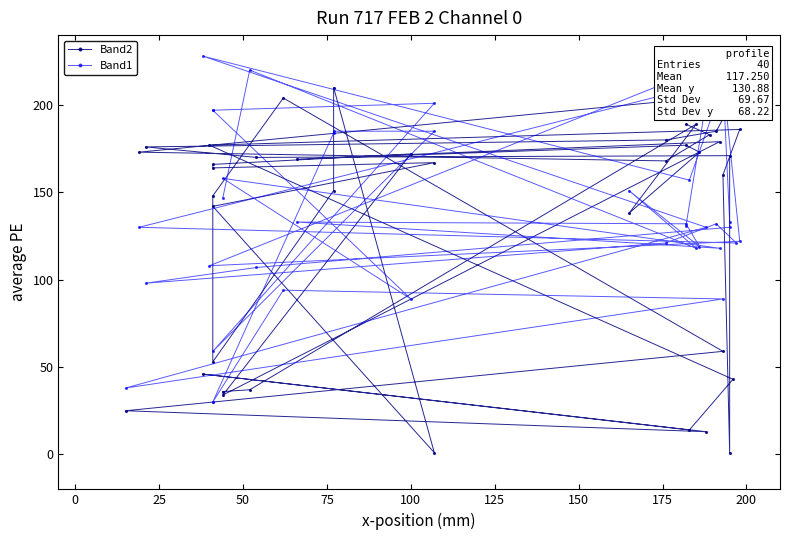

What is the approximate value of Band2 at 100?

185